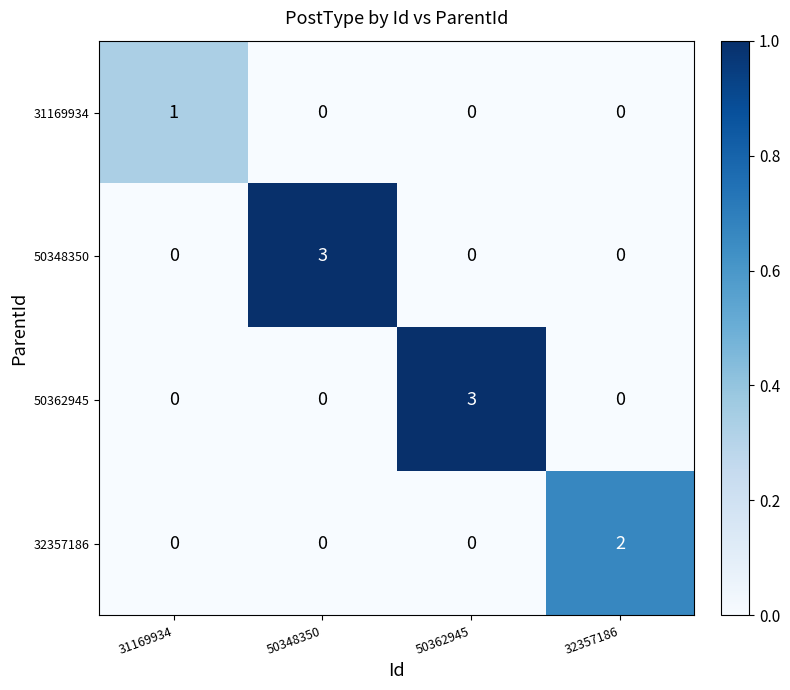

True or false: 50362945 has a value of 4 at 50362945.

False